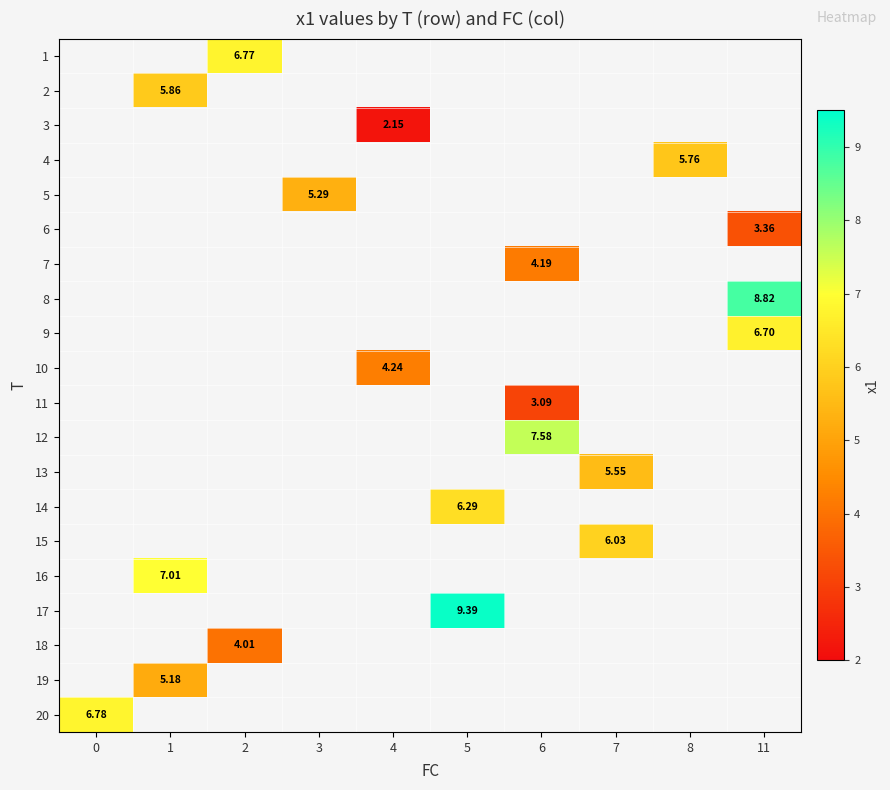

How many distinct data groups are displayed?

20